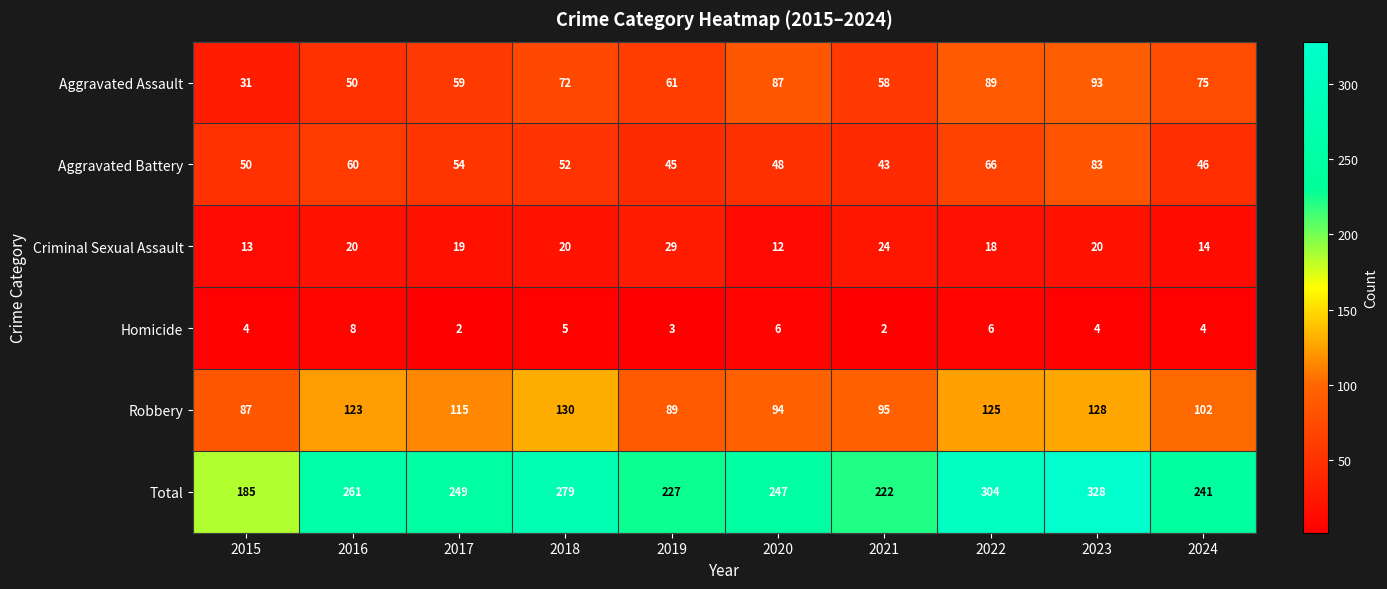

Which category has the highest value across all series?

2023